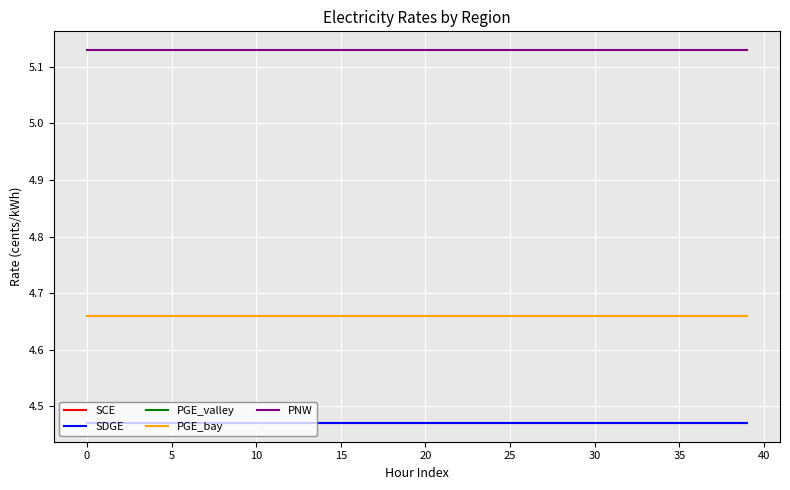

Does the chart have visible grid lines?

Yes